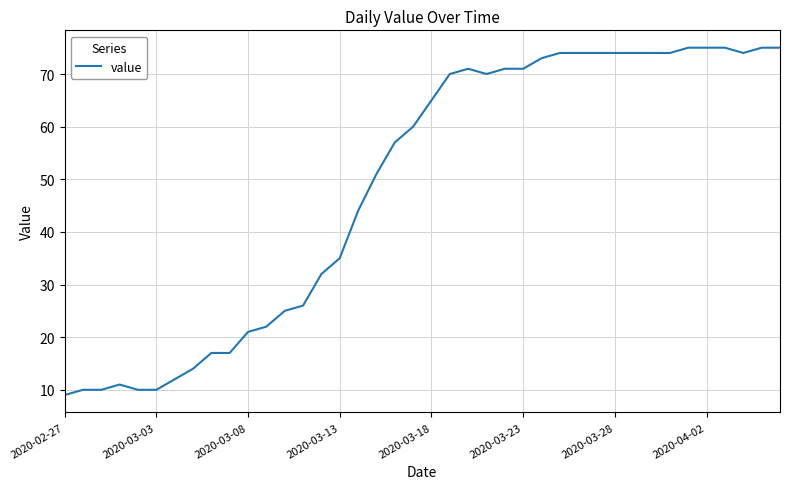

What is the greatest value displayed?

75